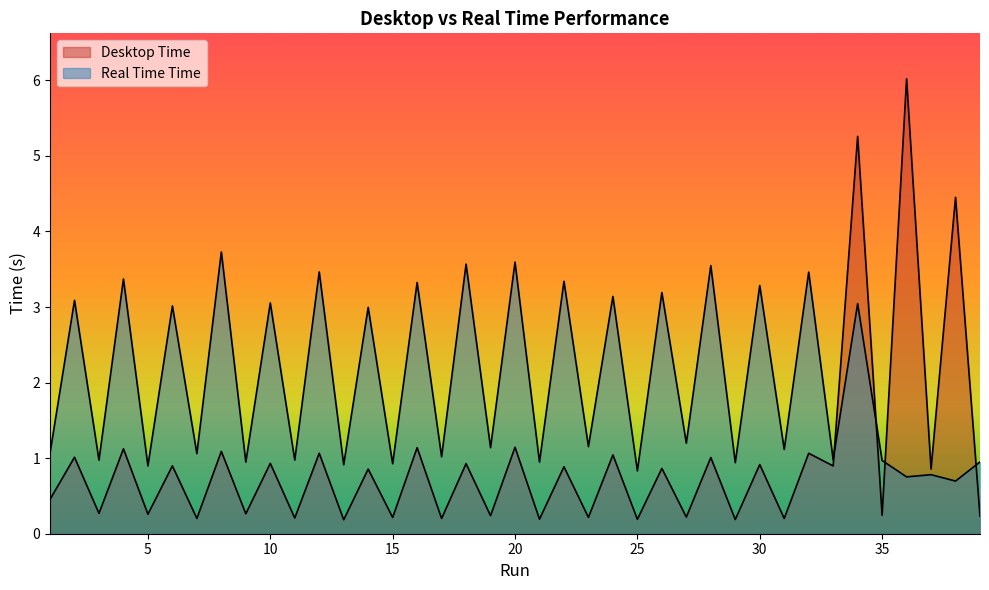

What are all the series names shown in the legend?

Desktop Time, Real Time Time